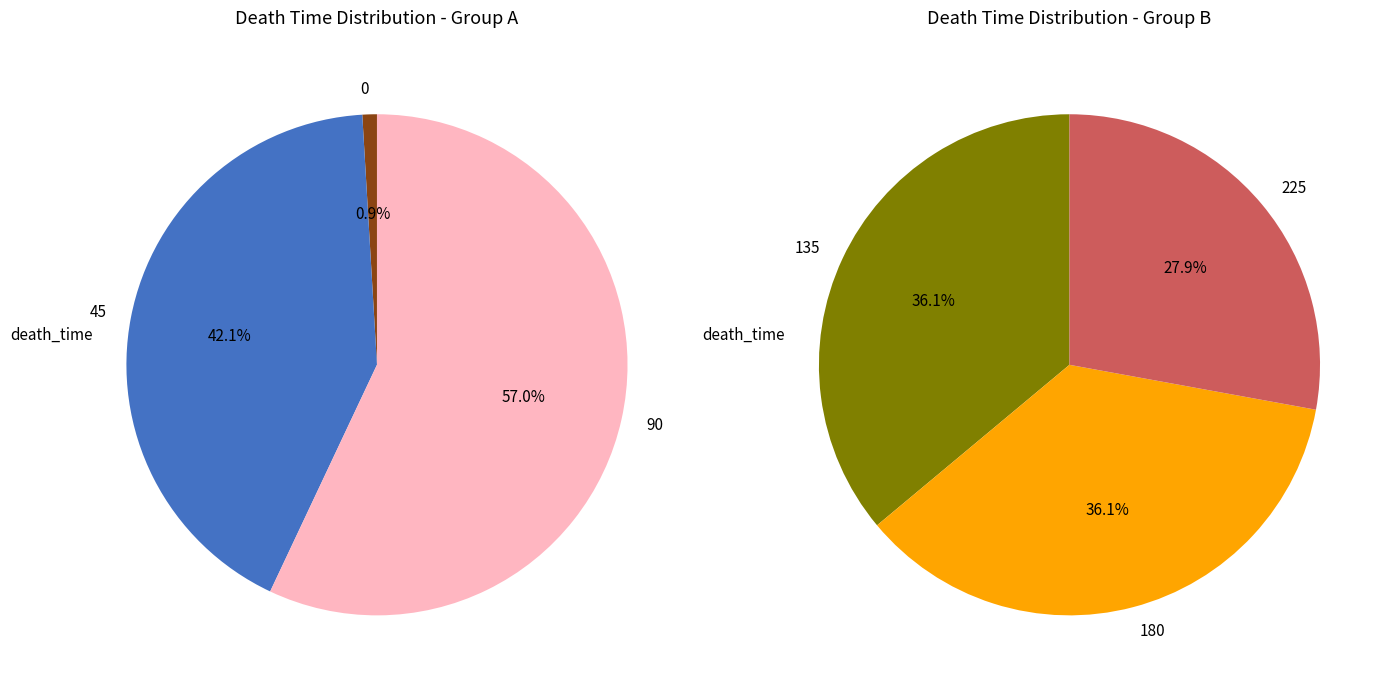

The 180 slice represents 14% of the pie. True or false?

False